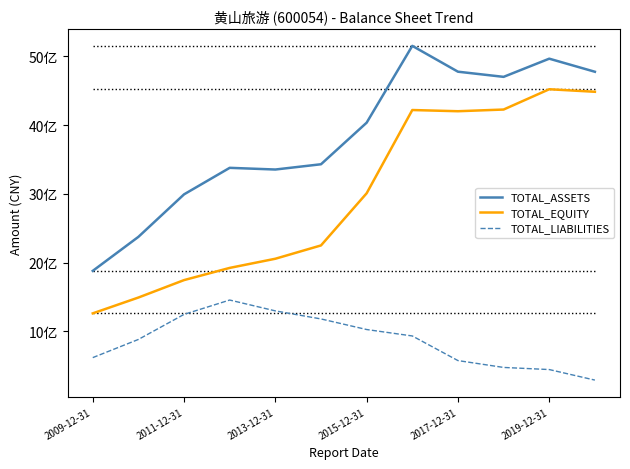

What is the average value of the TOTAL_ASSETS series?

3819504500.6